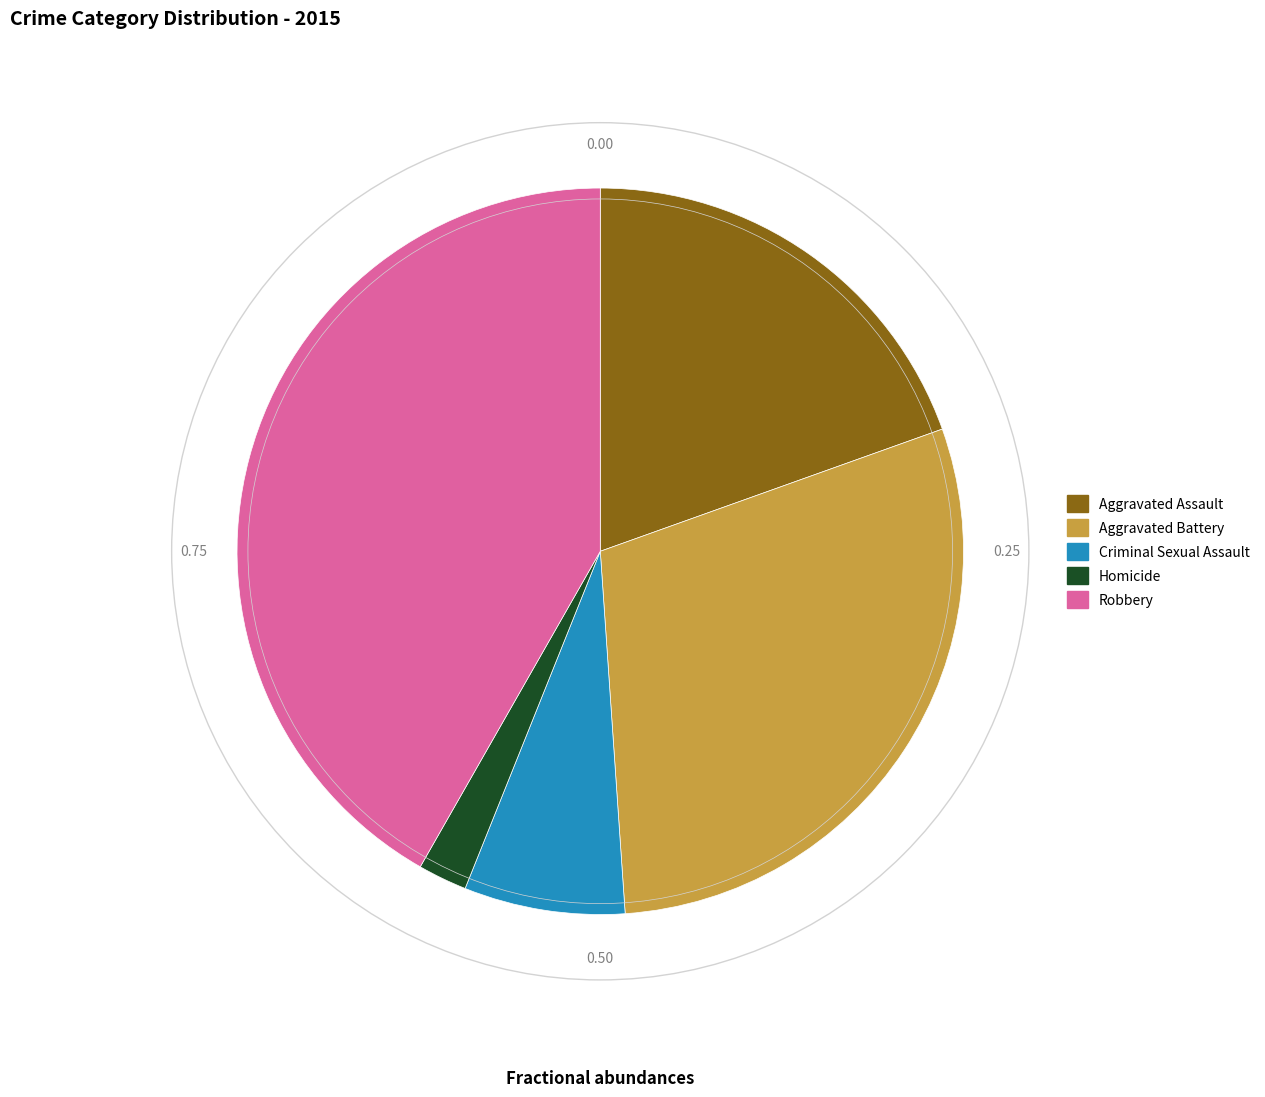

Do Robbery and Homicide together represent more than half of the pie?

No